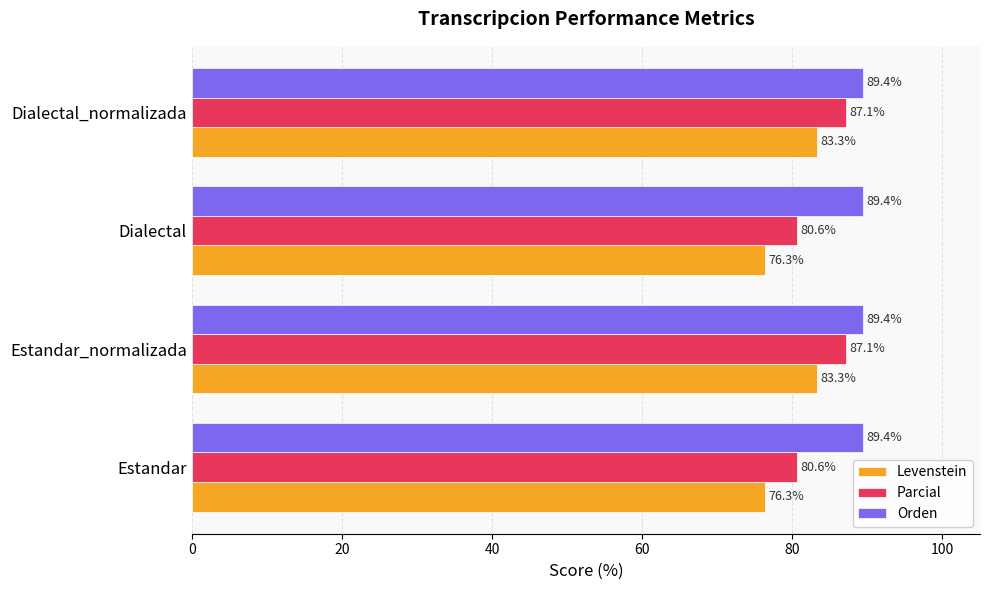

Which series has the largest total across all categories?

Orden